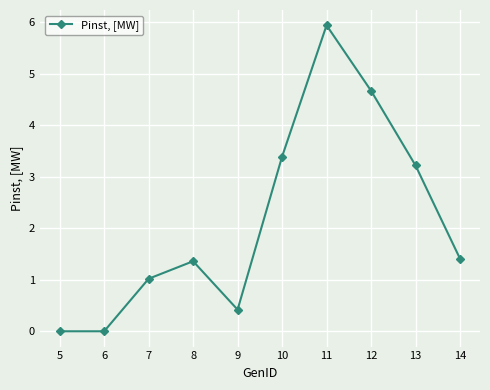

The value at 13 is 4.8. True or false?

False